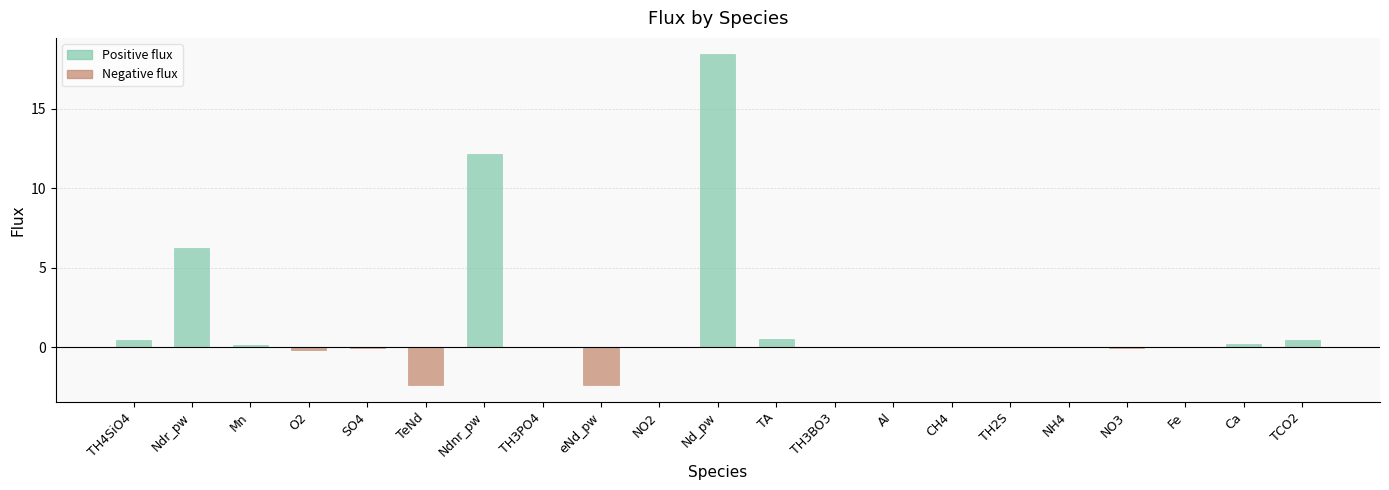

Which category has the highest value across all series?

Nd_pw